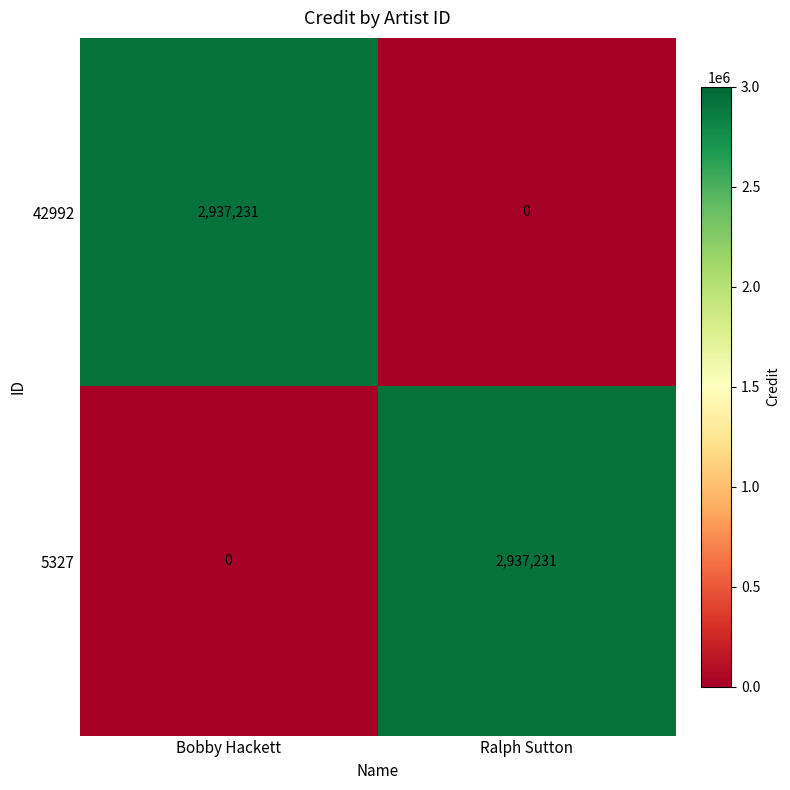

What is the difference between the 42992 values at Bobby Hackett and Ralph Sutton?

2937231